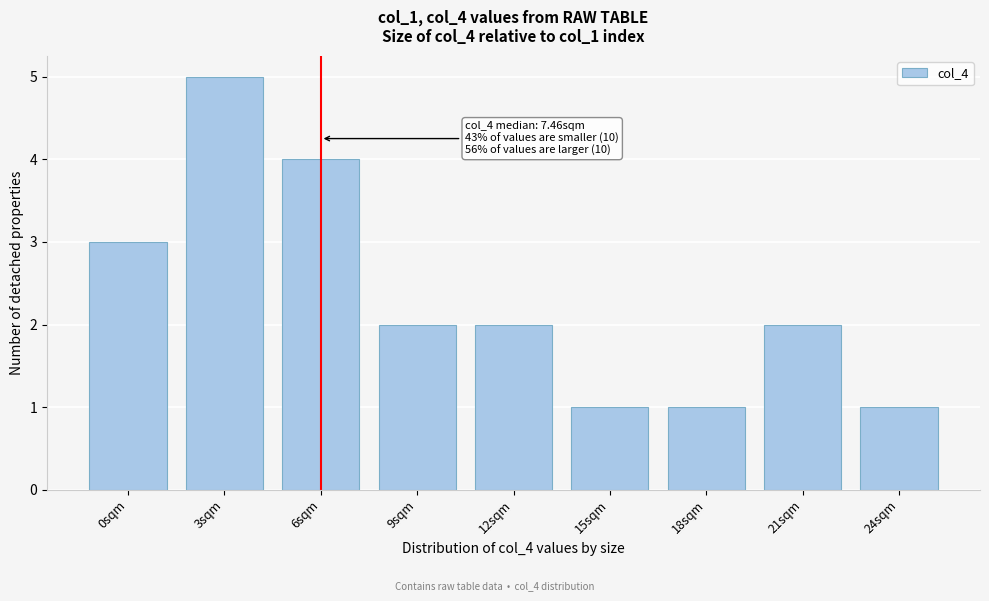

Reading left to right, extract all data points from this chart.

0sqm=3	3sqm=5	6sqm=4	9sqm=2	12sqm=2	15sqm=1	18sqm=1	21sqm=2	24sqm=1